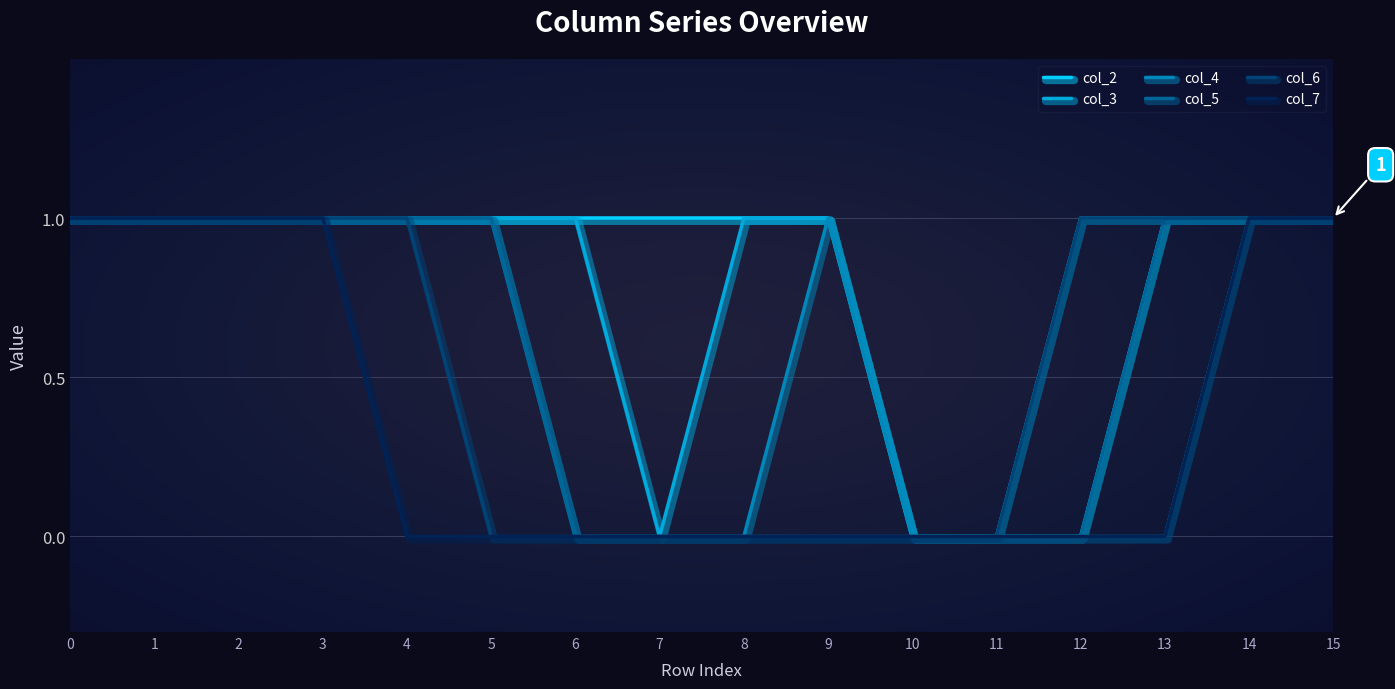

Read the col_6 value at 3.

1